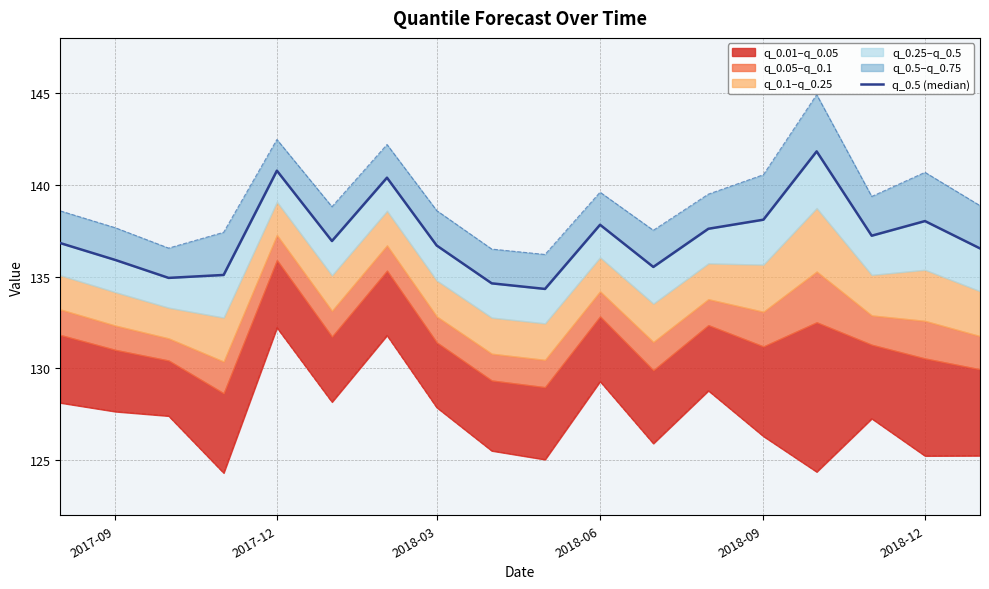

Does the chart display data point markers on the line(s)?

No